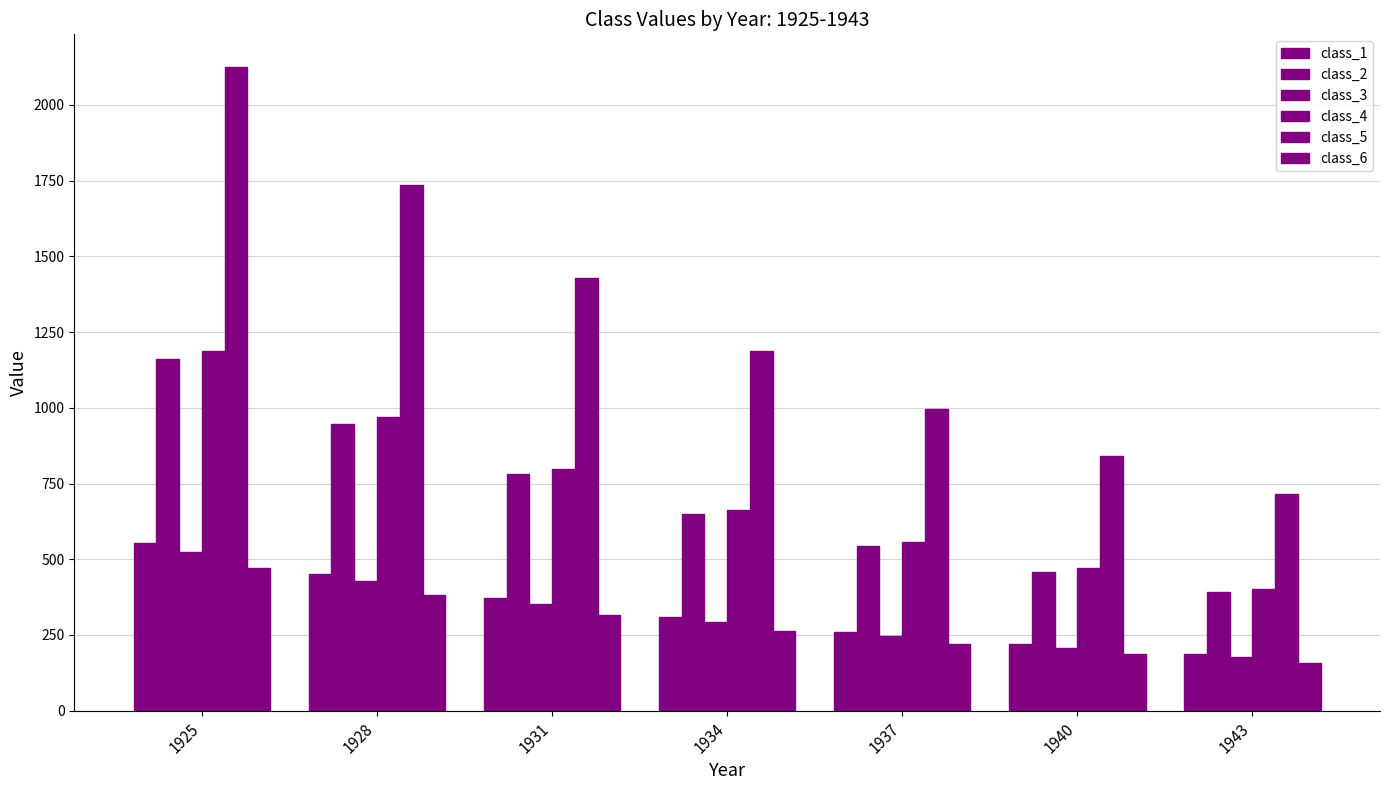

Reading left to right, transcribe all the data shown in this chart.

class_1: 552.5	450.9	371.5	308.7	258.8	218.7	186.2
class_2: 1160.2	946.9	780.1	648.4	543.5	459.2	391.1
class_3: 524.8	428.4	352.9	293.3	245.9	207.8	176.9
class_4: 1187.8	969.5	798.6	663.8	556.4	470.2	400.4
class_5: 2127.0	1736.0	1430.1	1188.6	996.3	841.9	717.0
class_6: 469.6	383.3	315.7	262.4	220.0	185.9	158.3